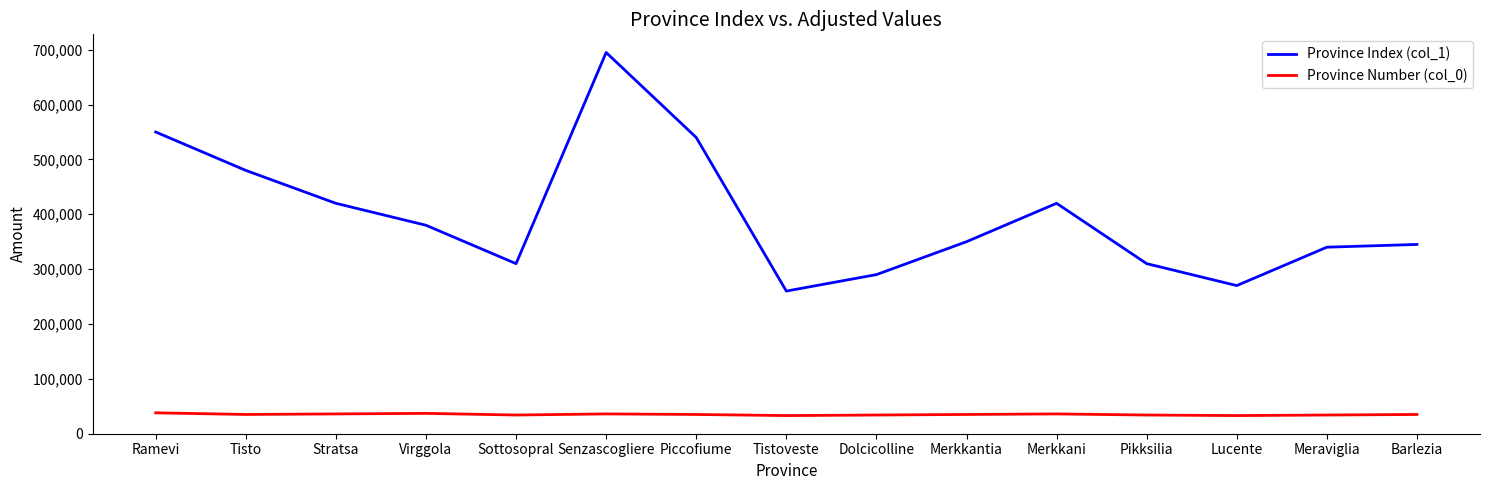

True or false: Province Number (col_0) and Province Index (col_1) cross at least once.

False